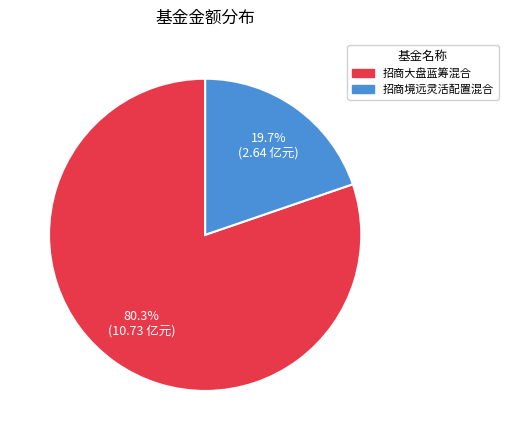

Which category has the smallest portion of the pie?

招商境远灵活配置混合